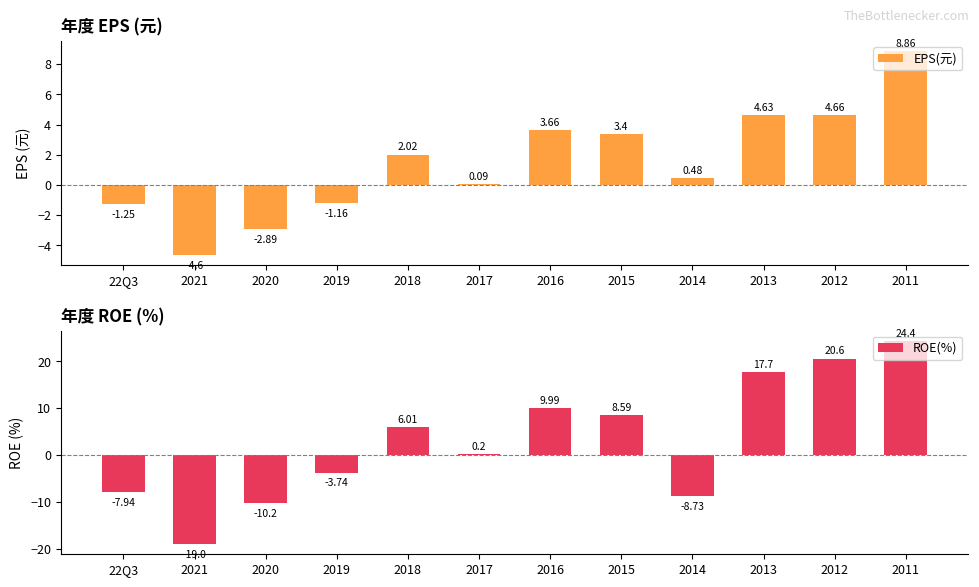

How many data points does each series have?

12